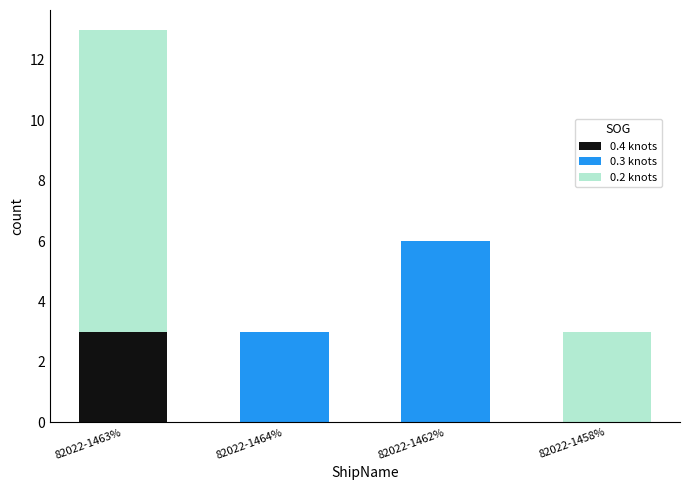

What is the sum of the 0.4 knots values at 82022-1463% and 82022-1462%?

3